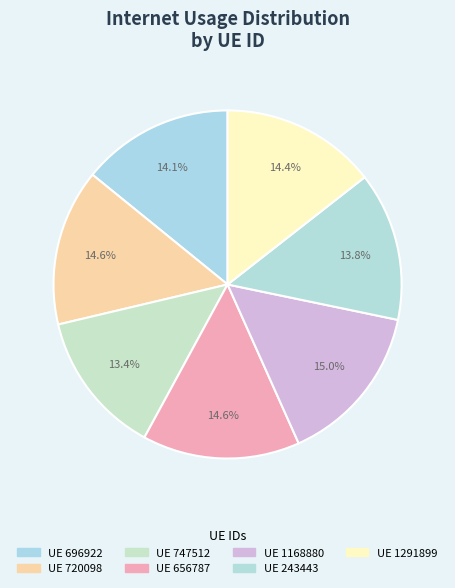

Count the number of slices in the pie.

7